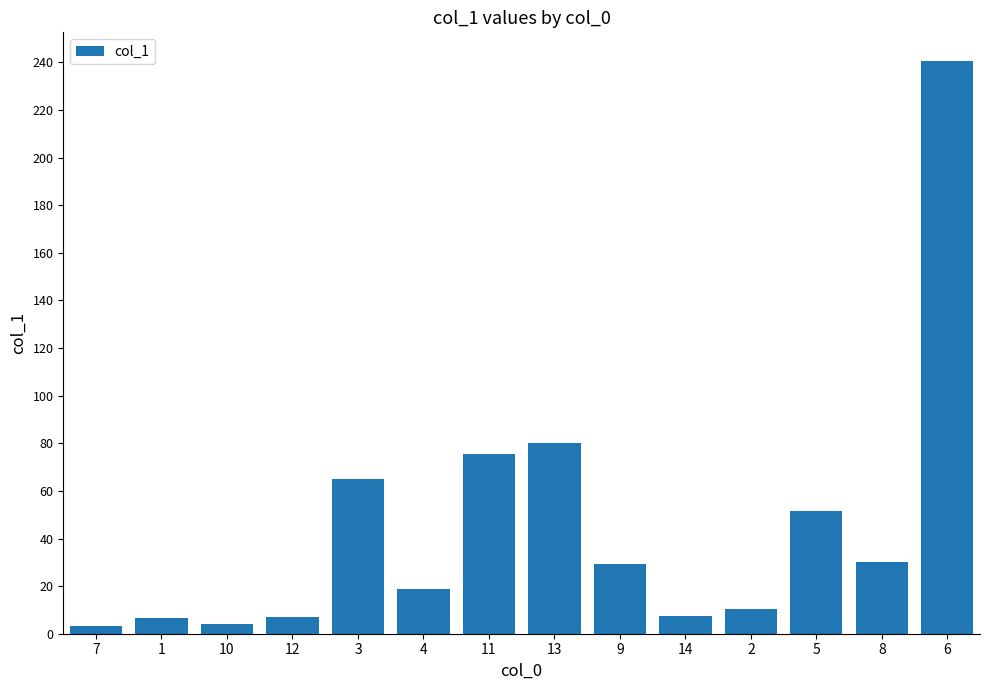

What position from the right is 4?

9